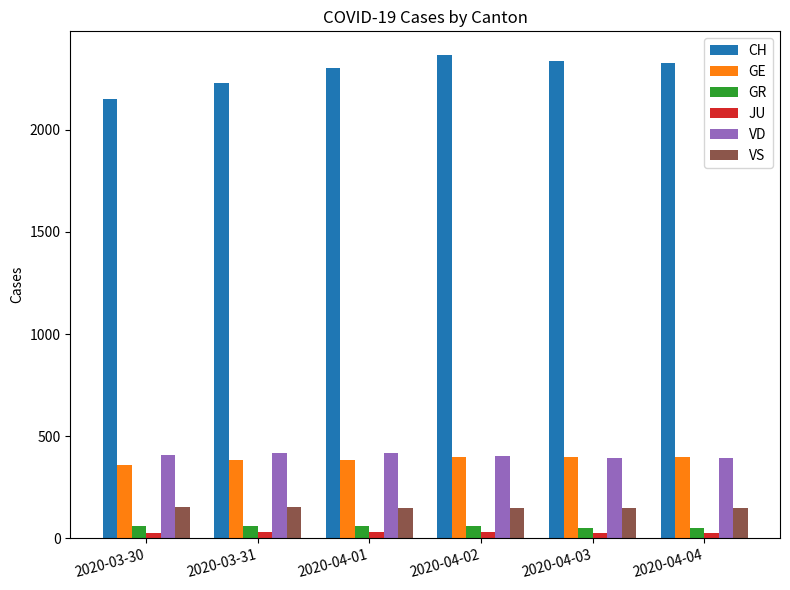

Is it true that VD equals 672 at 2020-04-03?

False